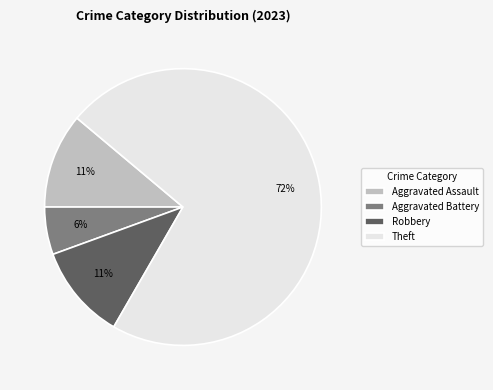

To the nearest percent, what is the average slice percentage?

25%